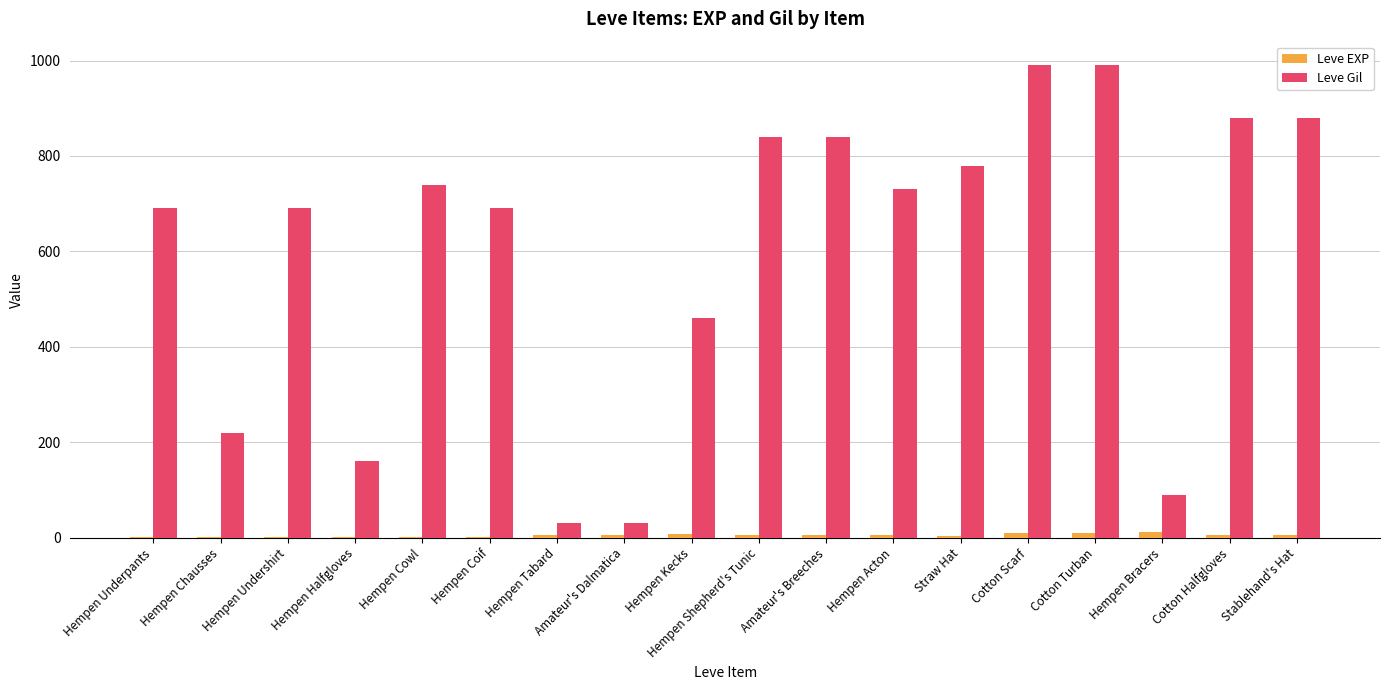

Count the number of categories in the chart.

18